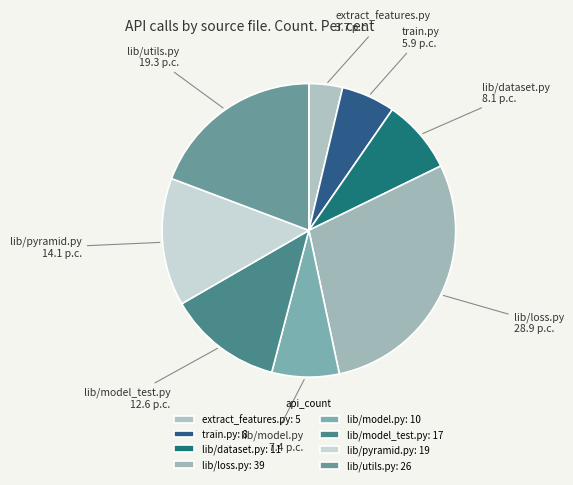

Which slice is the largest?

lib/loss.py